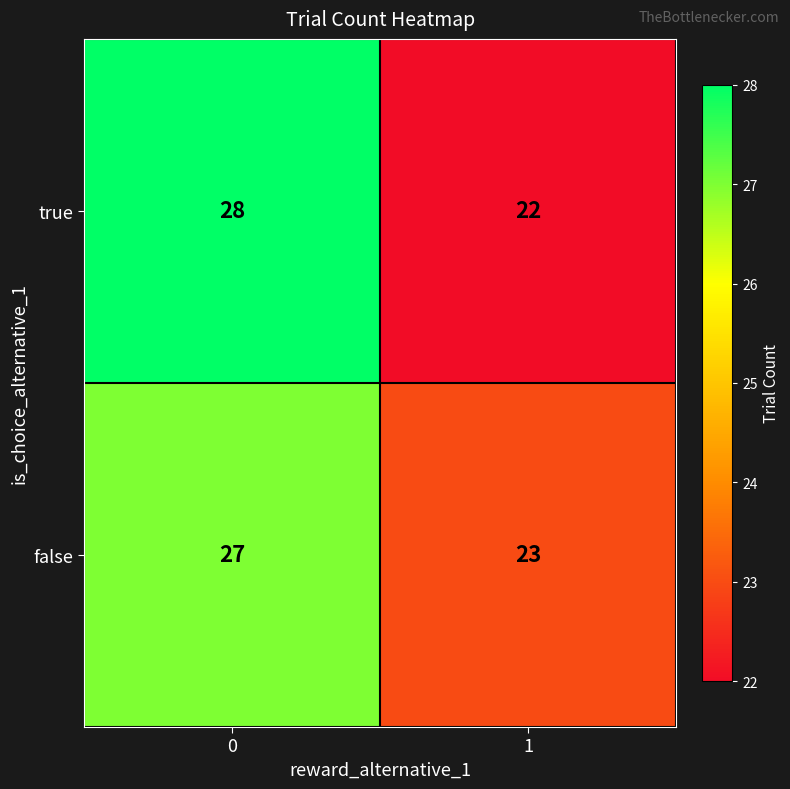

Which series has the widest spread of values?

true